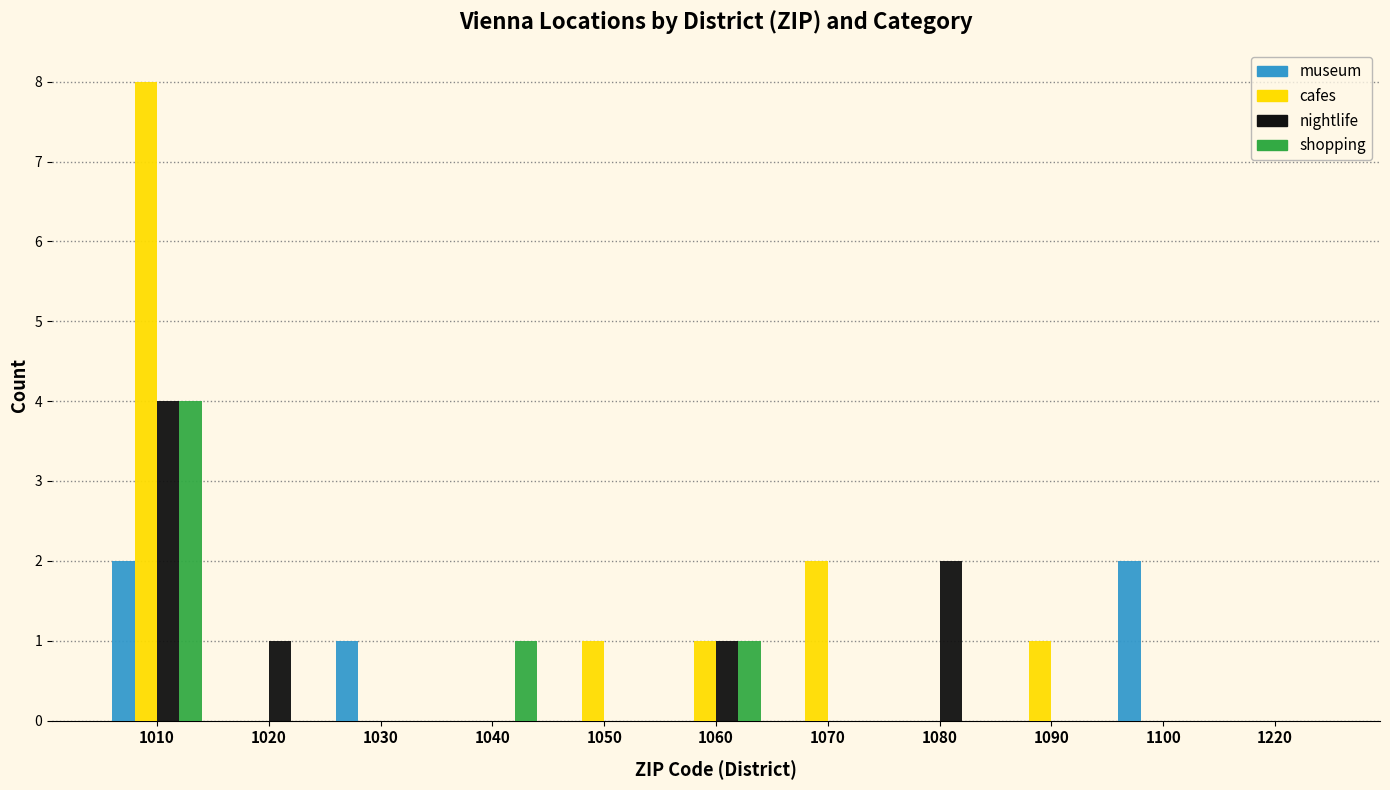

The value of museum at 1070 is -1. True or false?

False